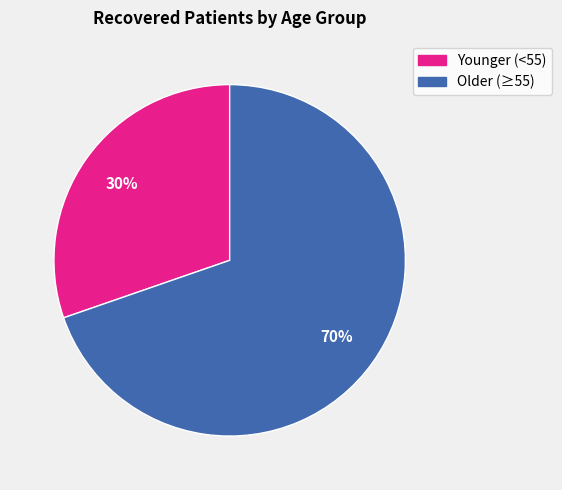

How many segments does this pie chart have?

2